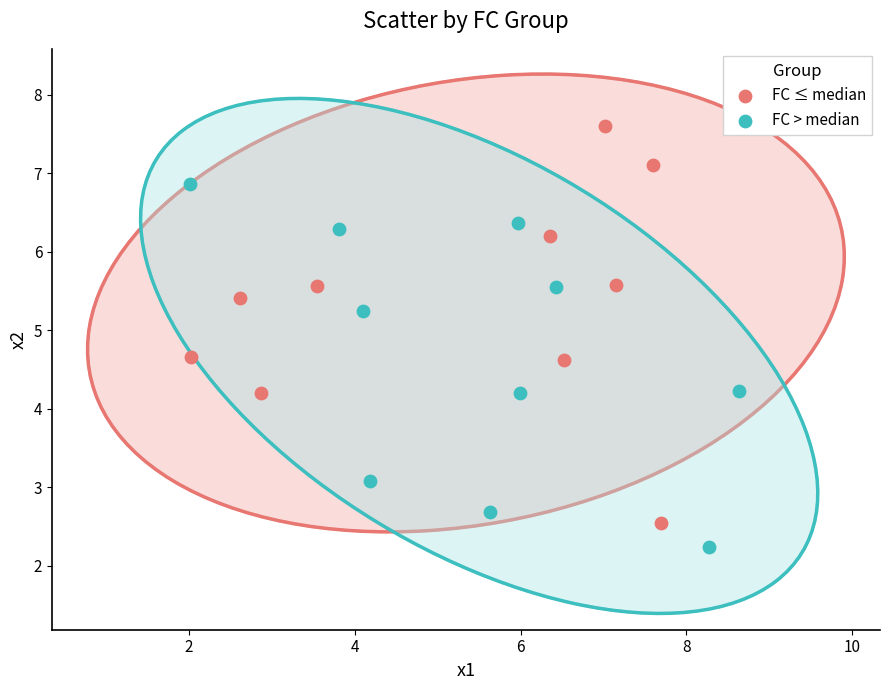

Which series contains the highest Y value?

FC ≤ median